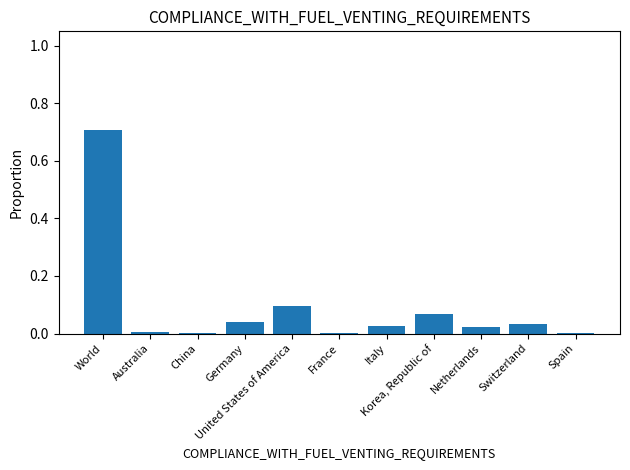

What is the sum of all values?

1.0